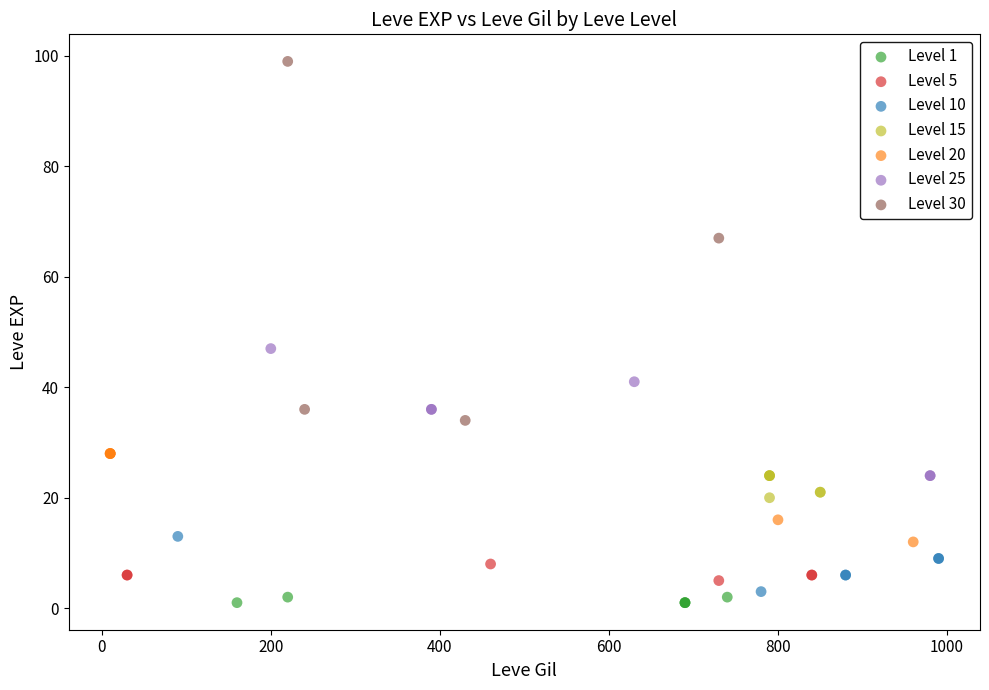

Which series contains the highest Y value?

Level 30